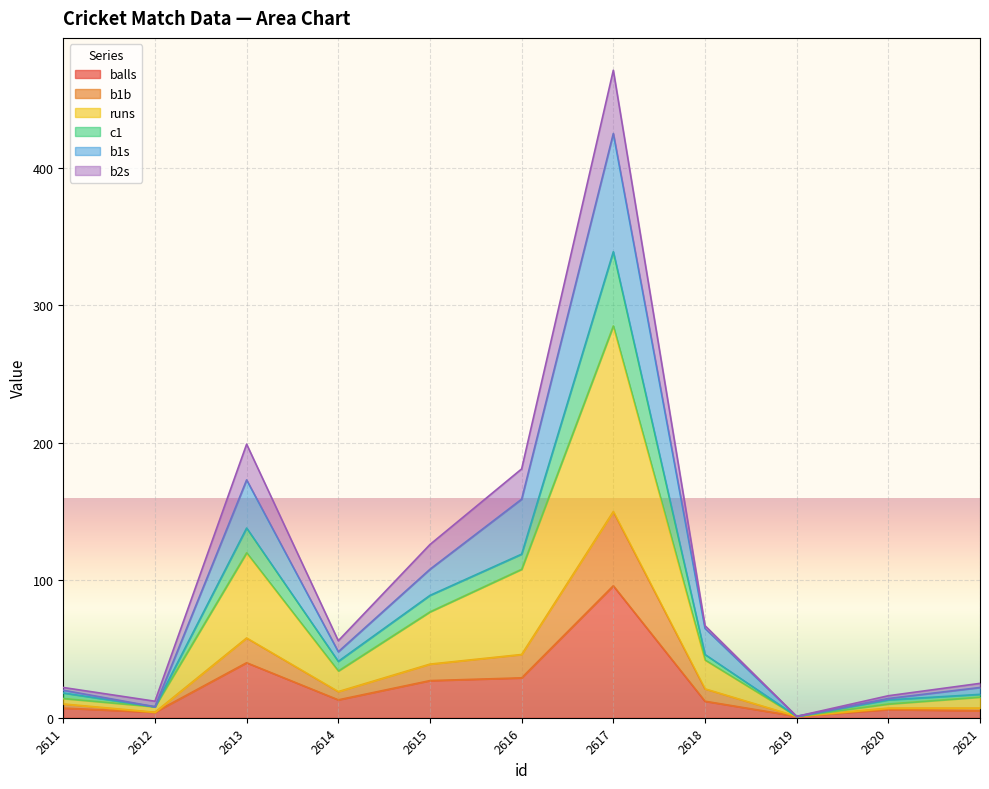

The balls series shows 7 at 2611. True or false?

True